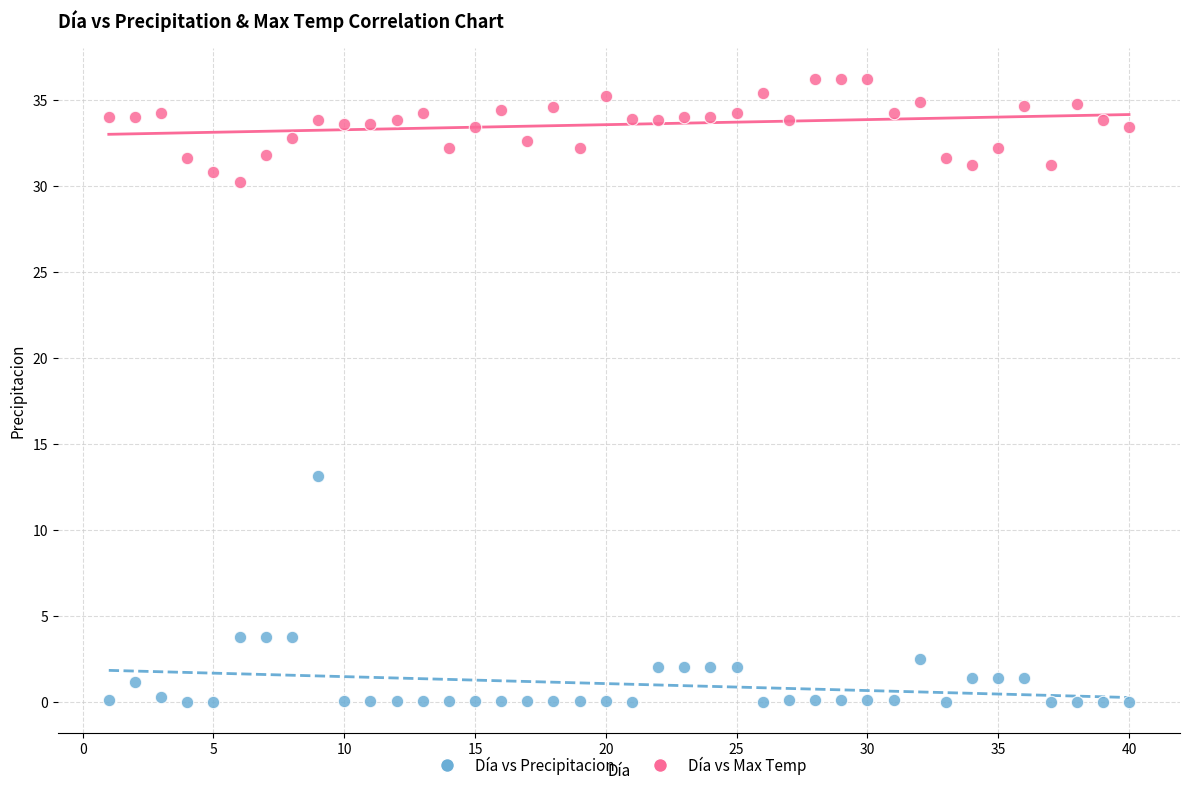

Across all data points, what is the range of Y values (max minus min)?

36.2